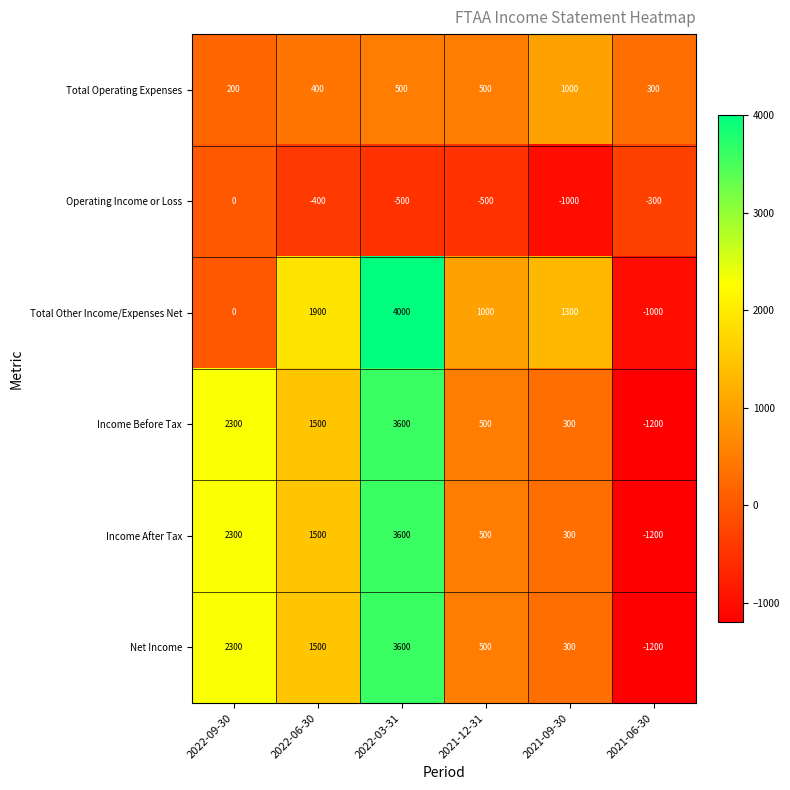

Which series has the largest range (max minus min)?

Total Other Income/Expenses Net